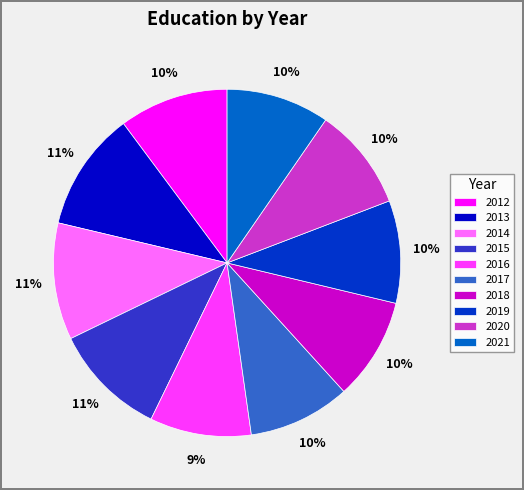

Is 2015 the majority of the pie?

No